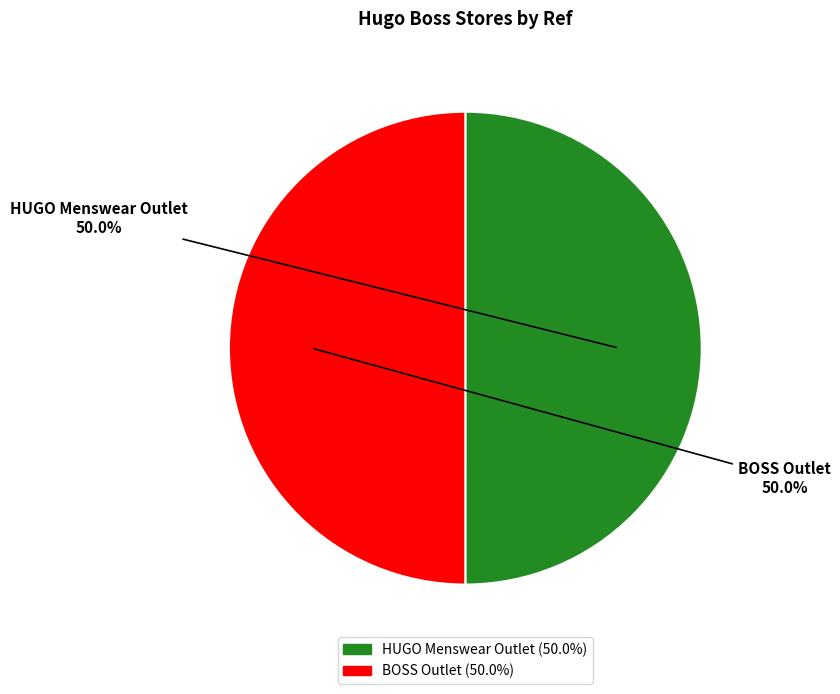

To the nearest percent, what percentage of the pie is HUGO Menswear Outlet?

50%